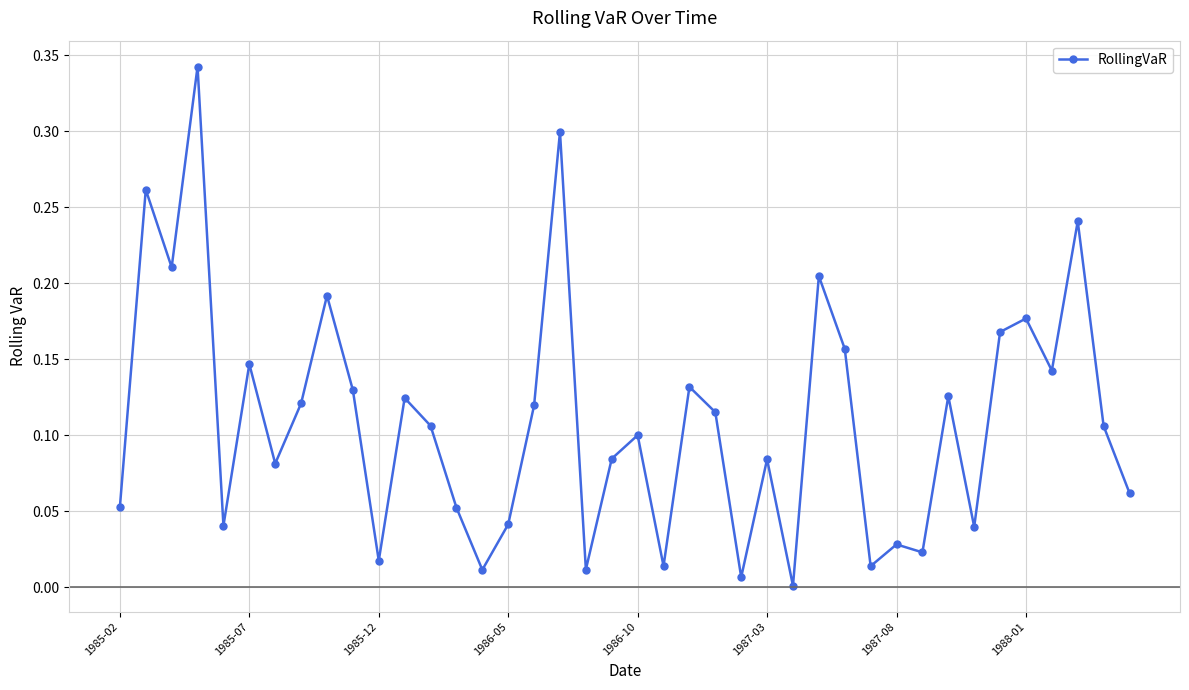

True or false: the data has more than 1 interior local peaks.

True